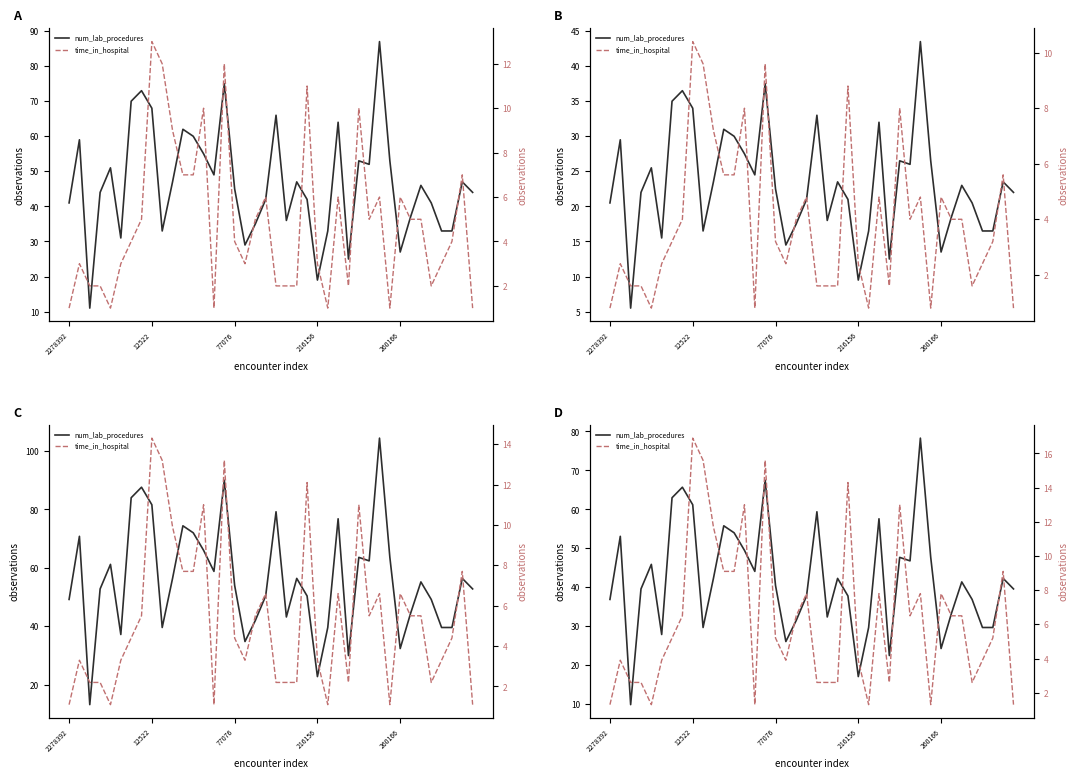

What is the value of the time_in_hospital point at the 28th from the left?

2.6